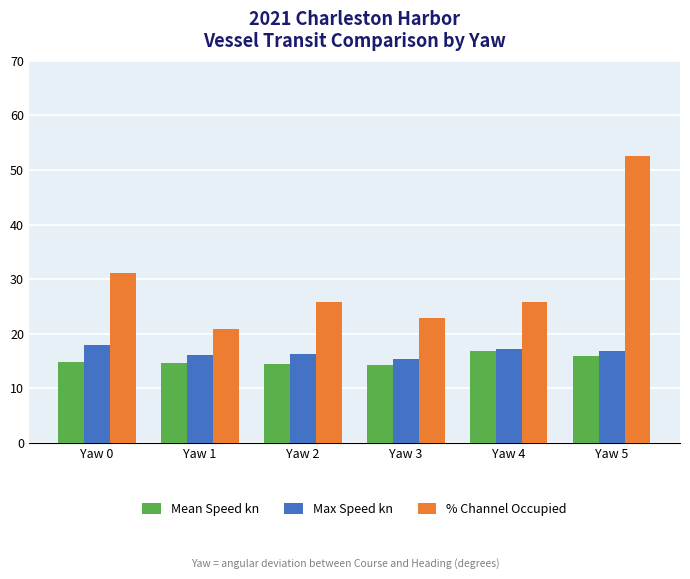

Which category has the lowest value in the Max Speed kn series?

Yaw 3